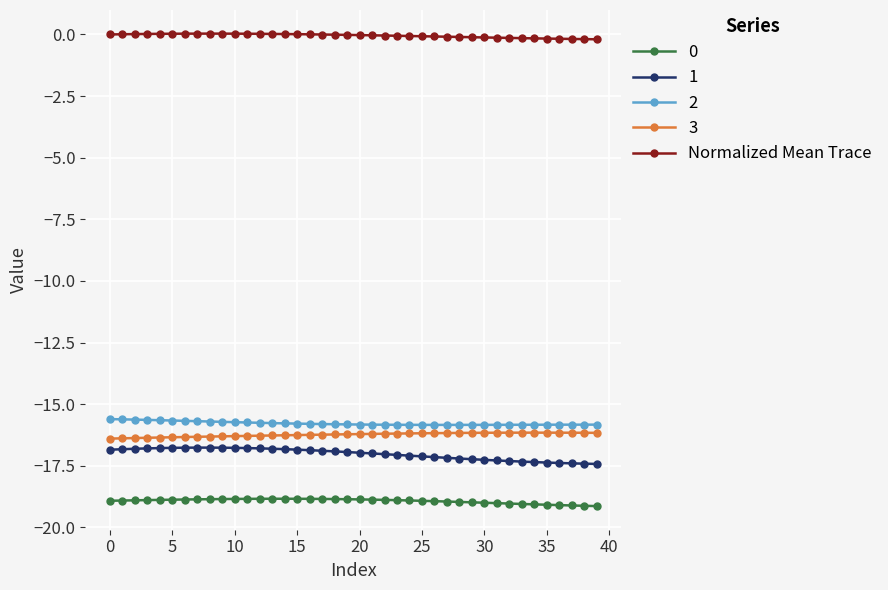

At how many categories does at least one series exceed -10?

40